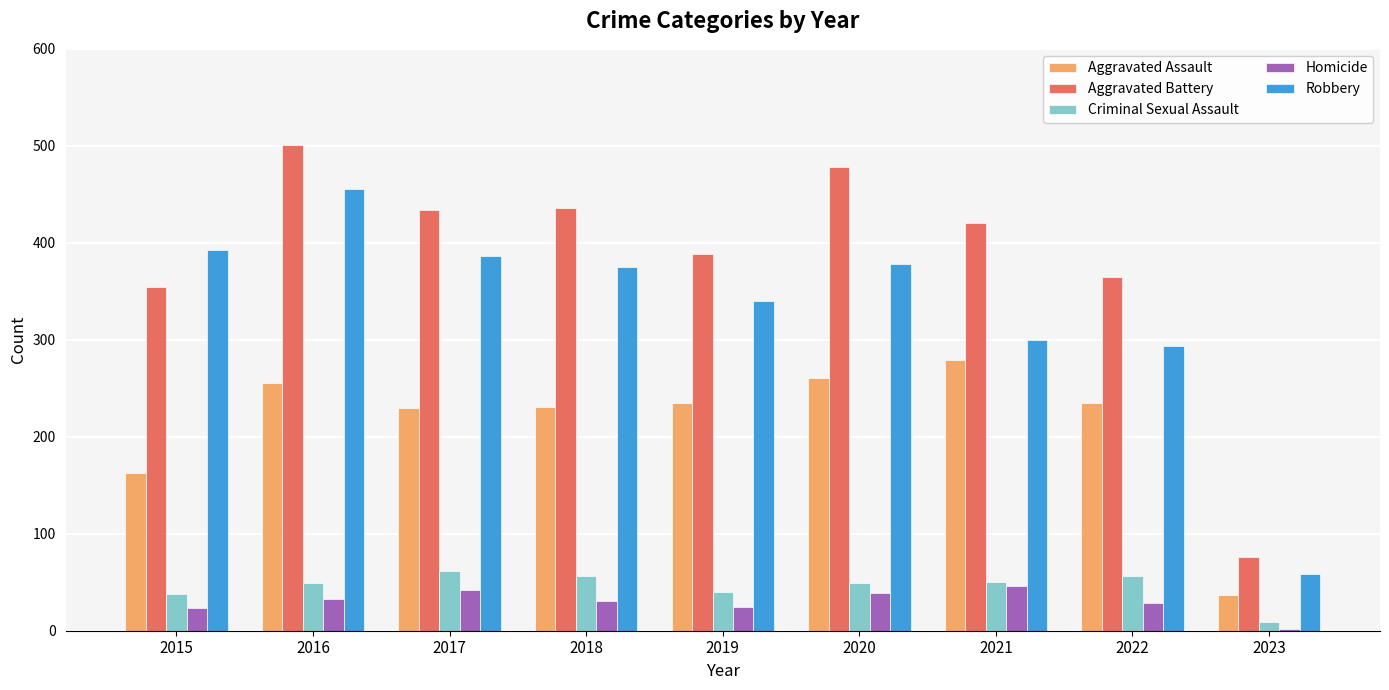

At which category is the sum across all series the highest?

2016